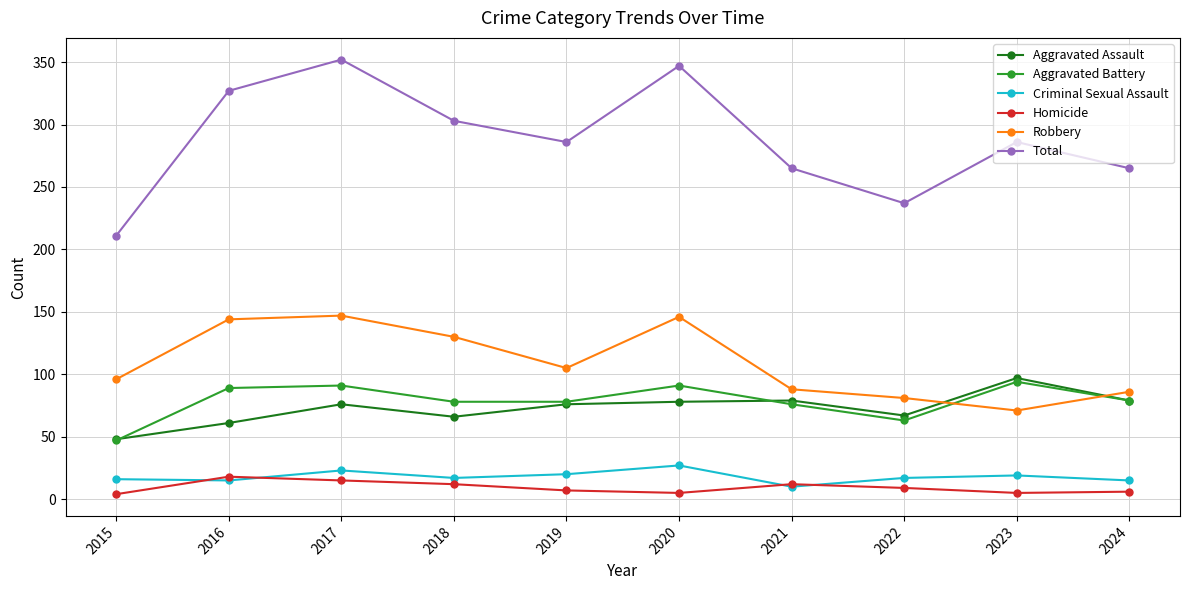

The value of Aggravated Assault at 2021 is 16. True or false?

False